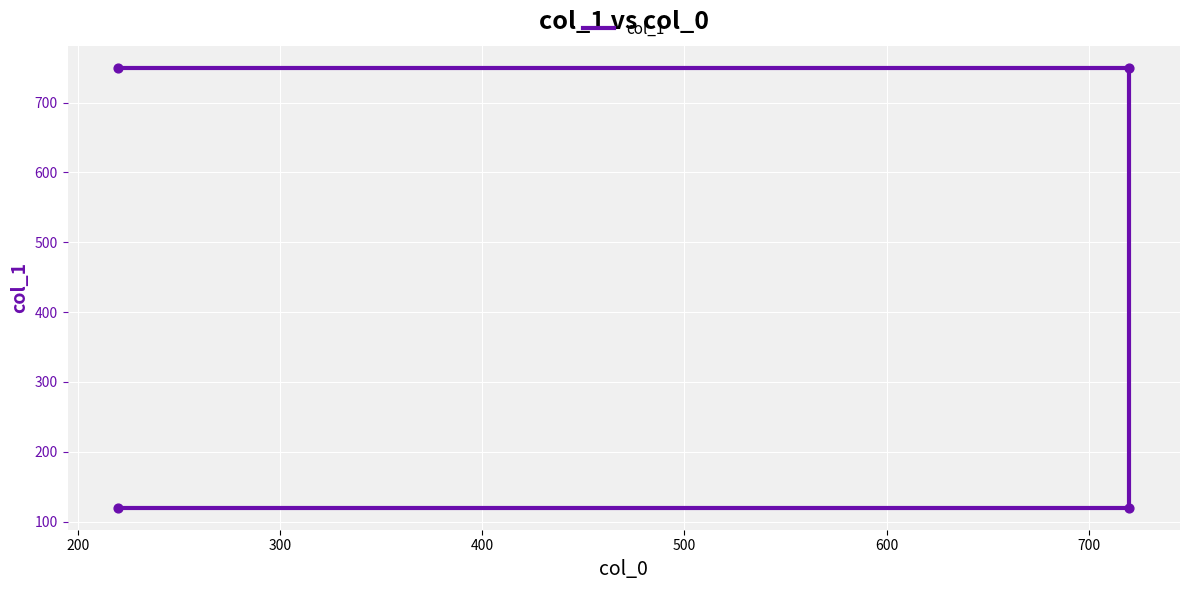

Which has a higher value, 400 or 300?

400